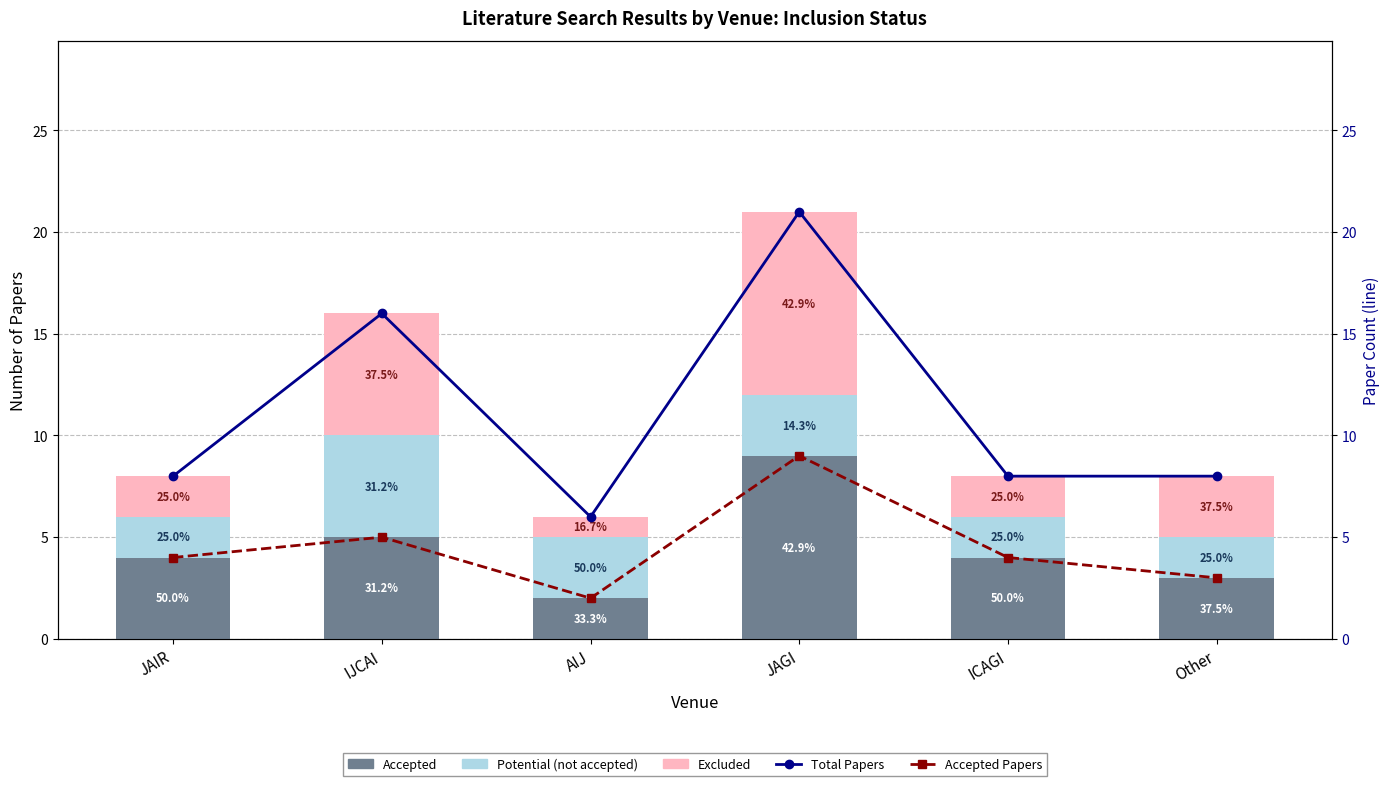

Reading left to right, transcribe all the data shown in this chart.

Accepted: 4	5	2	9	4	3
Potential (not accepted): 2	5	3	3	2	2
Excluded: 2	6	1	9	2	3
Total Papers: 8	16	6	21	8	8
Accepted Papers: 4	5	2	9	4	3